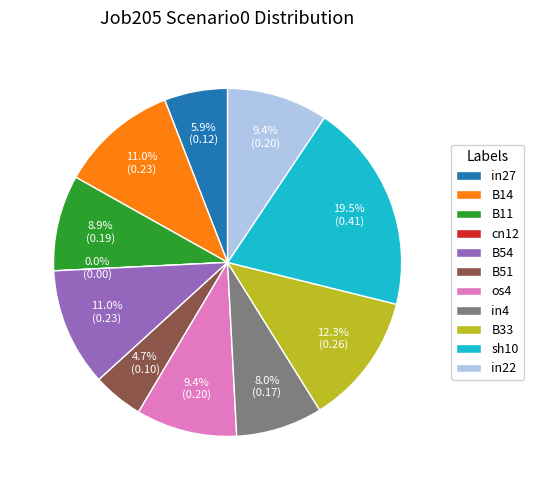

Which category has the smallest portion of the pie?

cn12